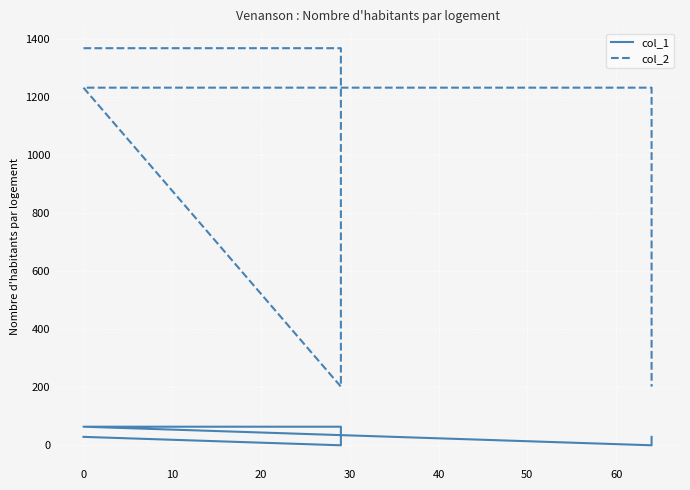

Does the chart display data point markers on the line(s)?

No